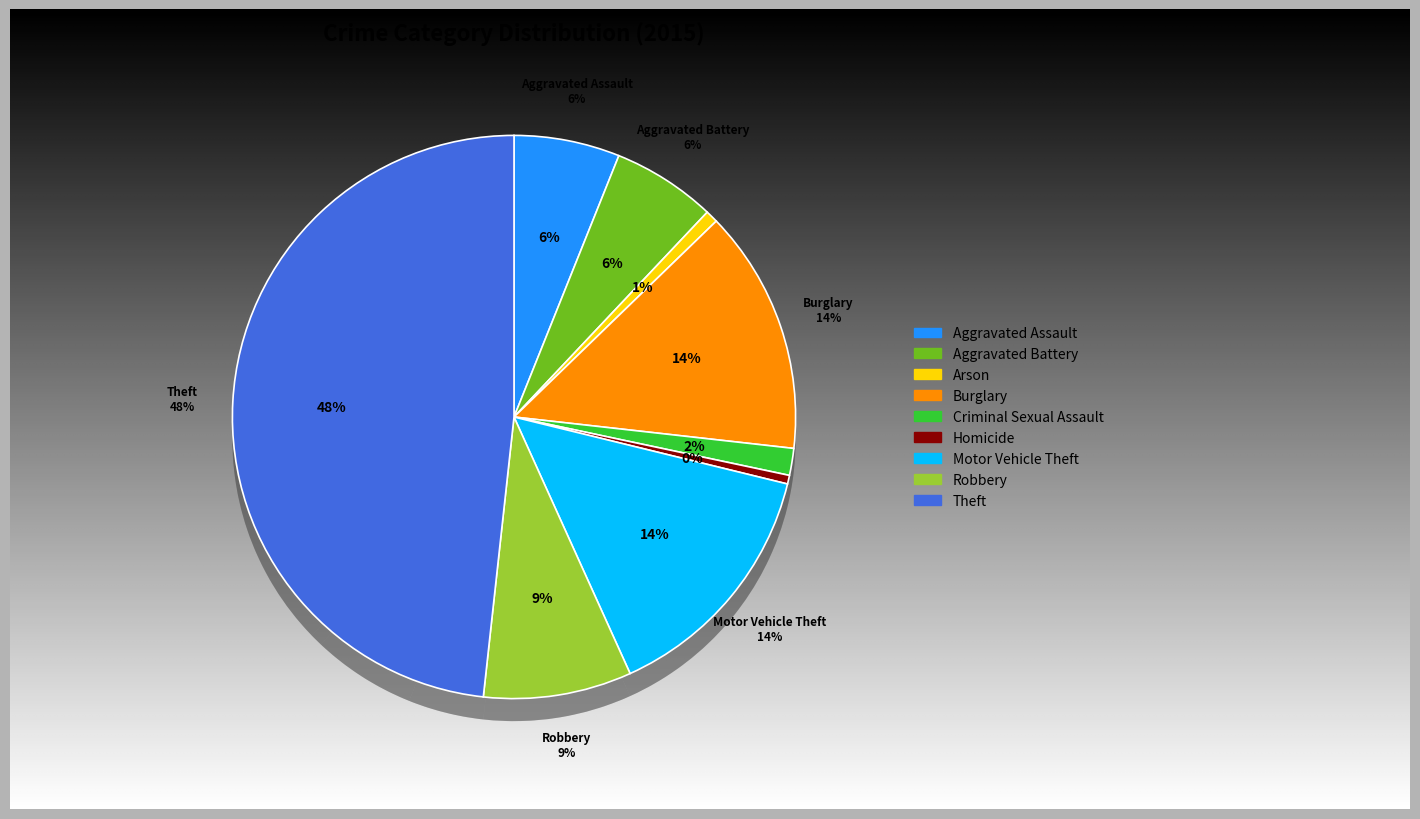

Which category has the smallest portion of the pie?

Homicide